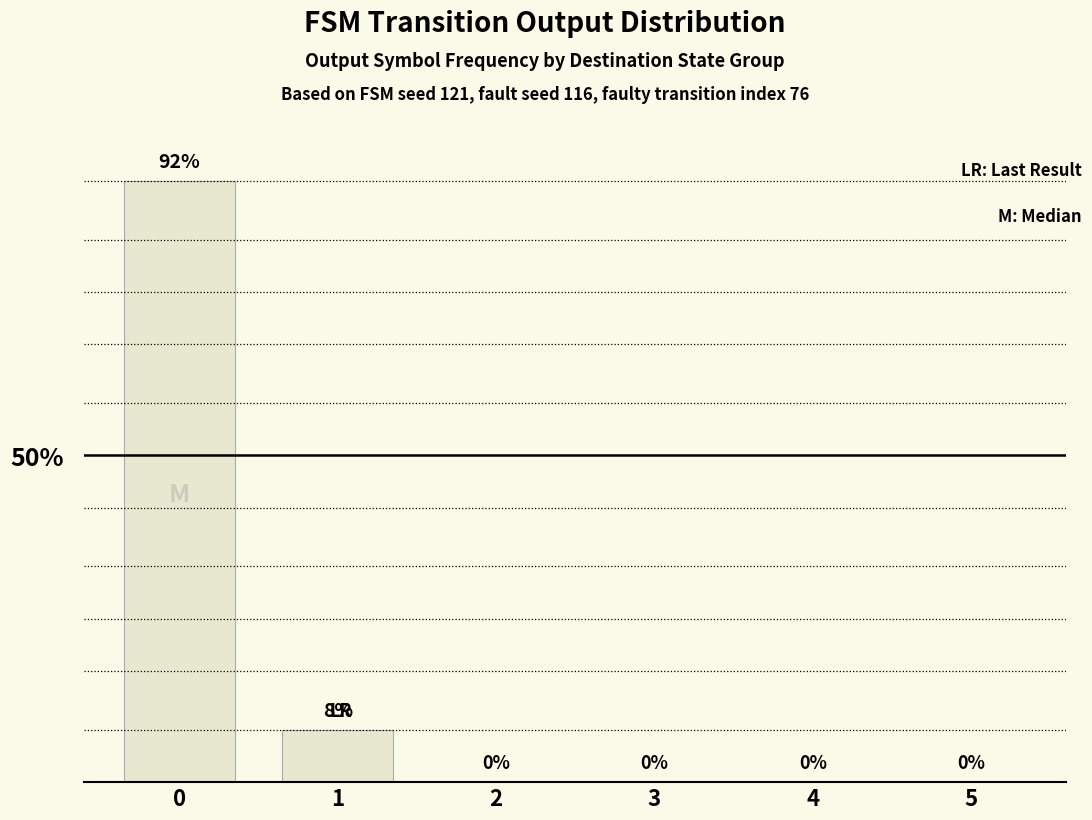

At which label is the value closest to 46?

1